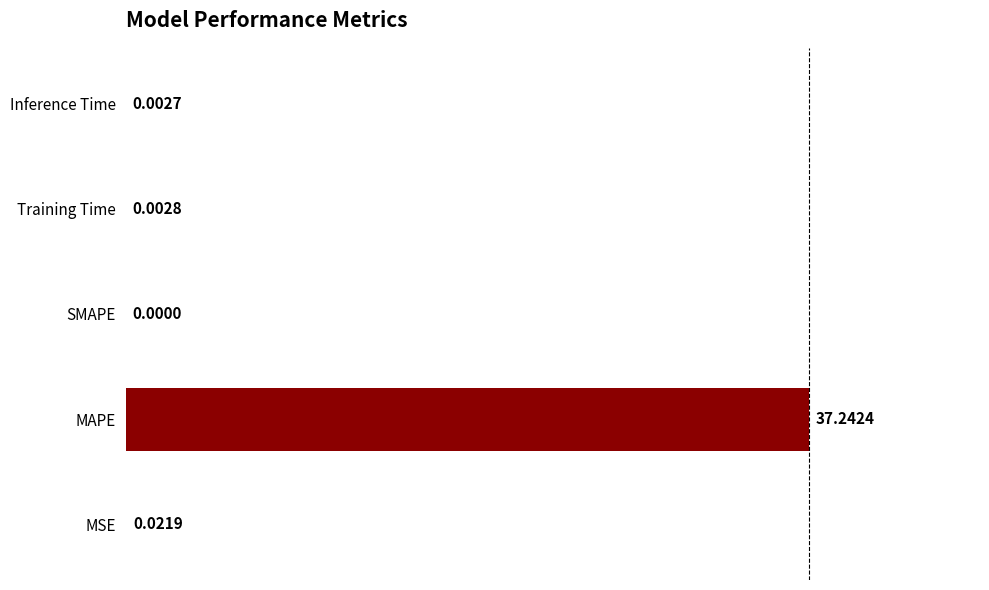

Does the chart contain stacked bars?

No